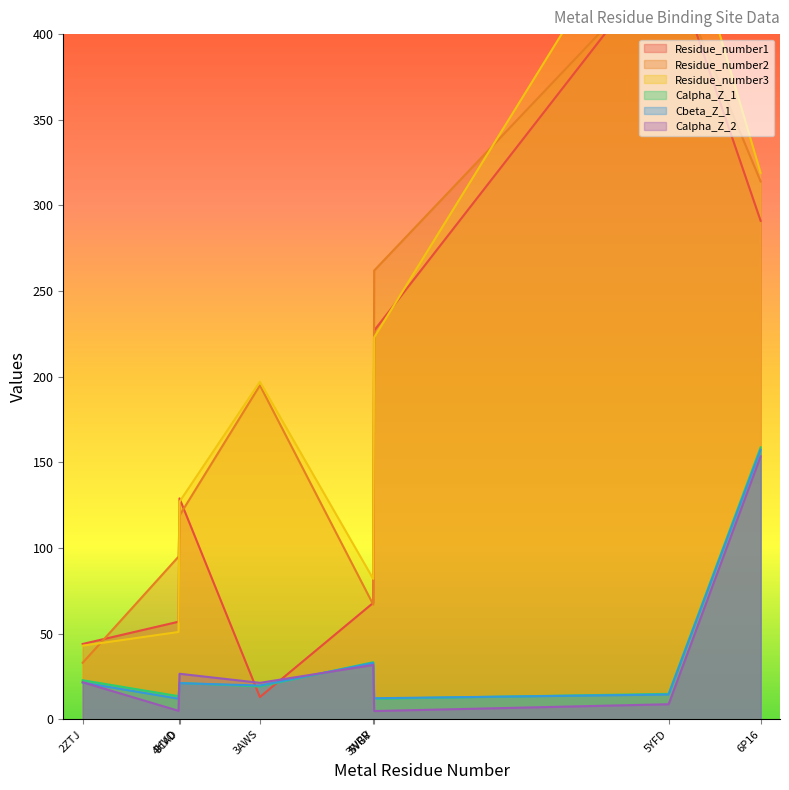

What is the label of the 4th point from the left?

3AWS